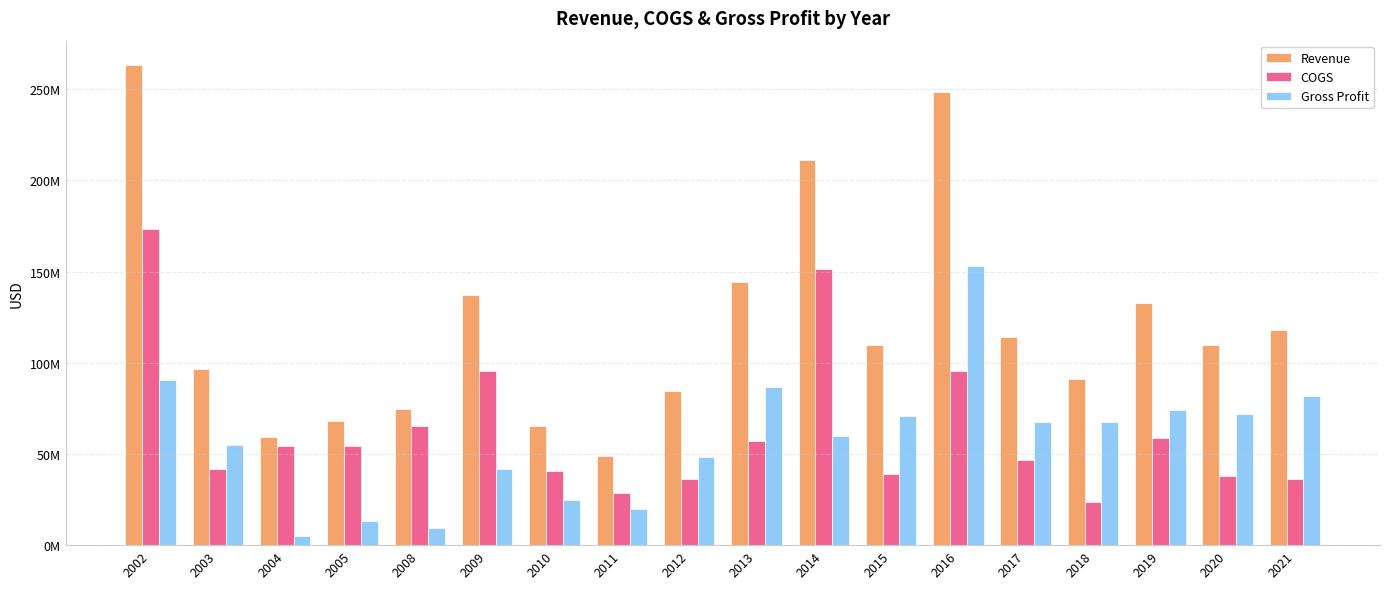

Which series changed the most between 2003 and 2015?

Gross Profit